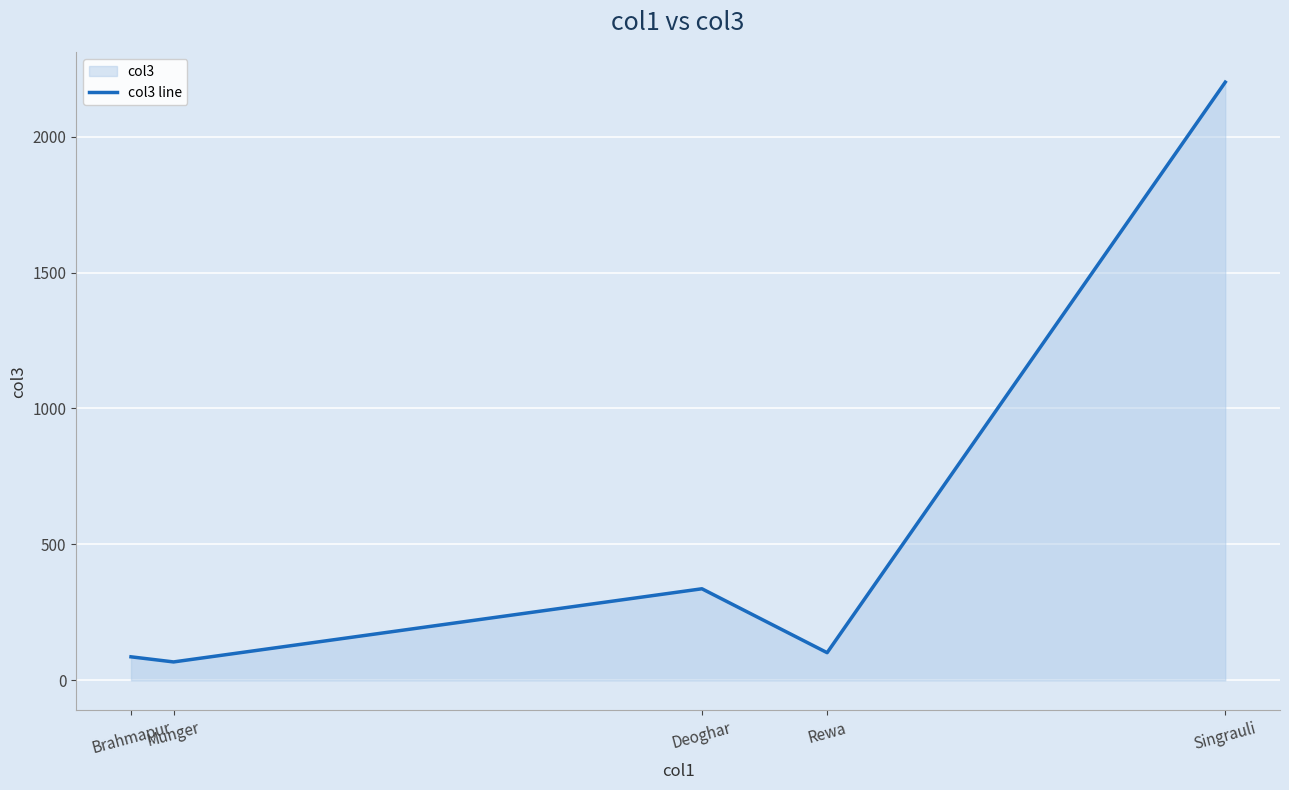

What is the label of the 3rd point from the right?

Deoghar